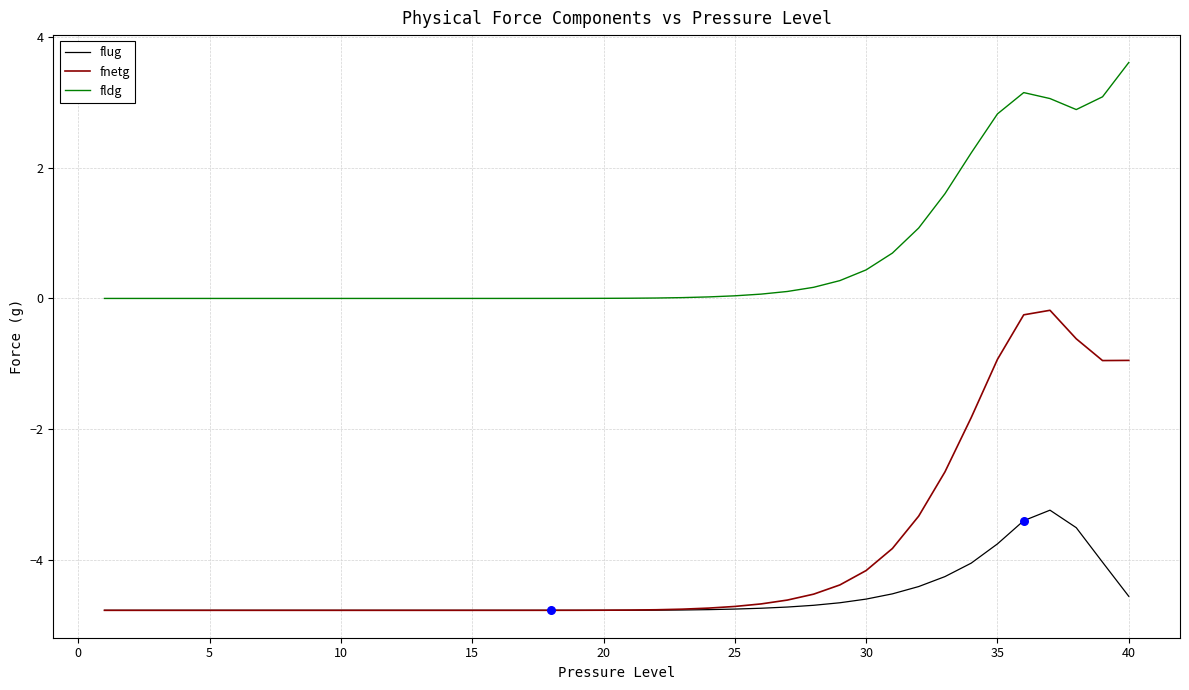

True or false: fnetg and fldg cross at least once.

False